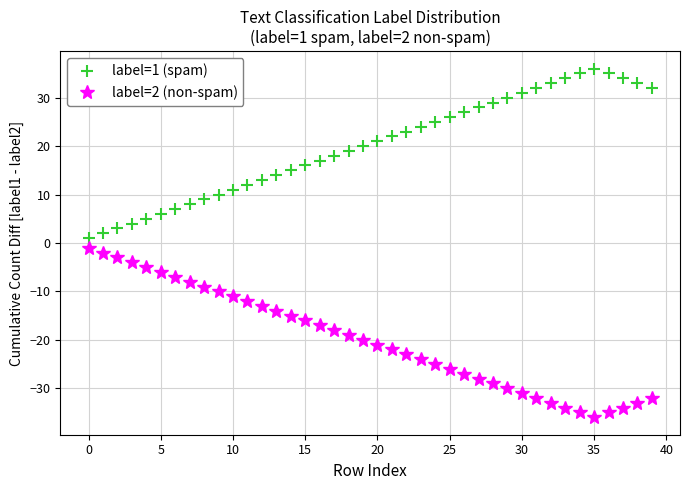

Rank the series by their average value, from highest to lowest.

label=1 (spam), label=2 (non-spam)